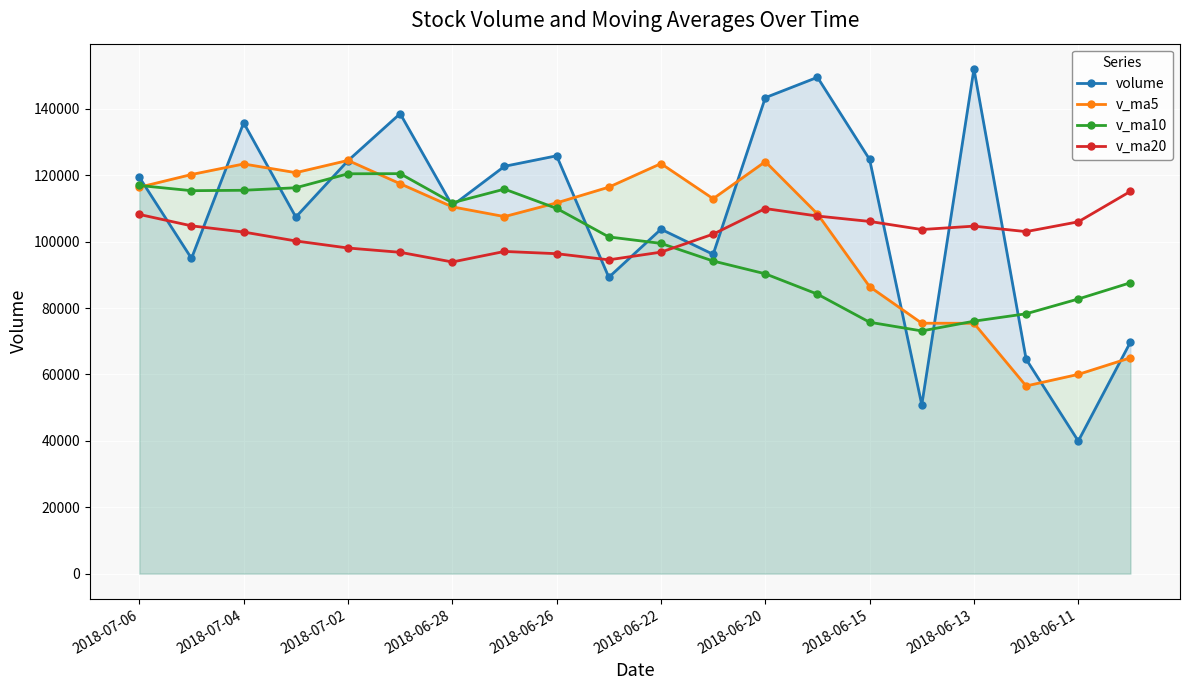

What is the total value across all series at 2018-07-02?

467466.7